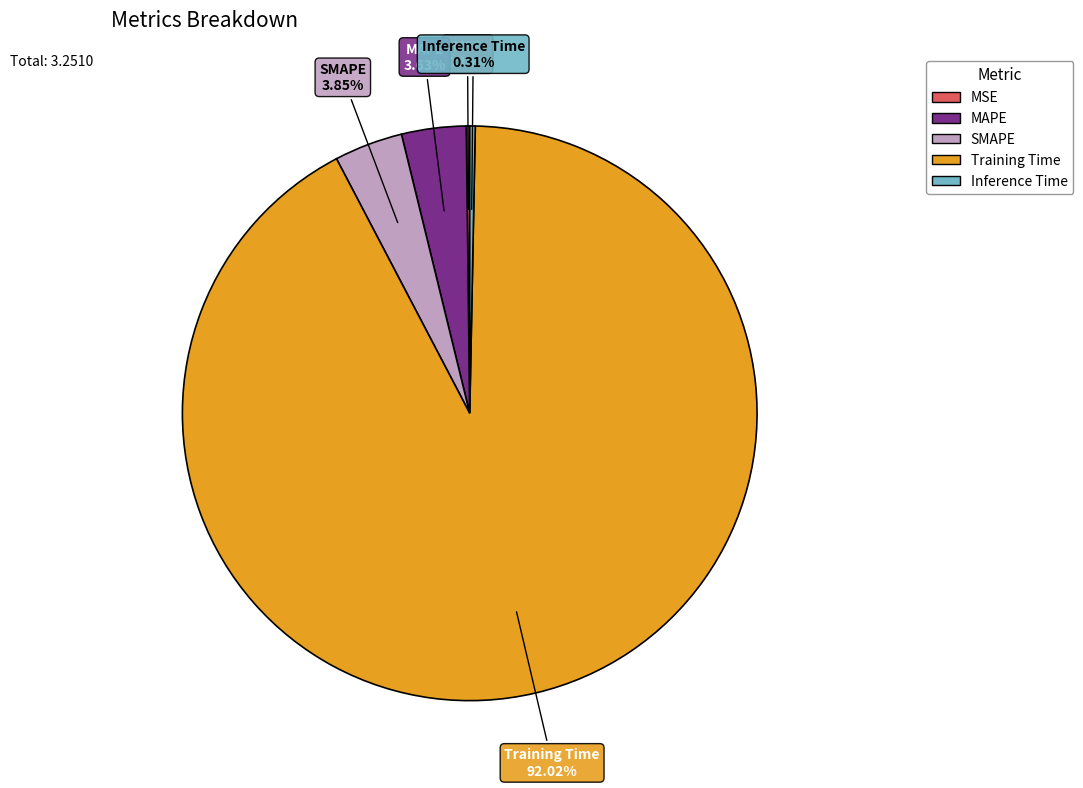

To the nearest percent, what percentage of the pie is SMAPE?

4%